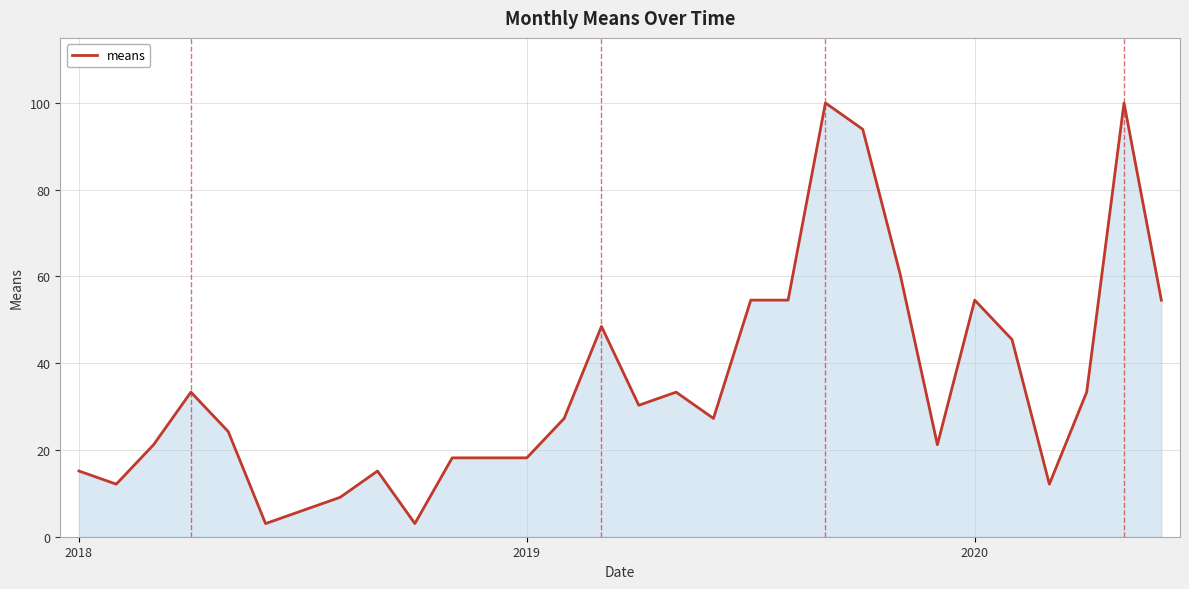

What is the greatest value displayed?

100.0